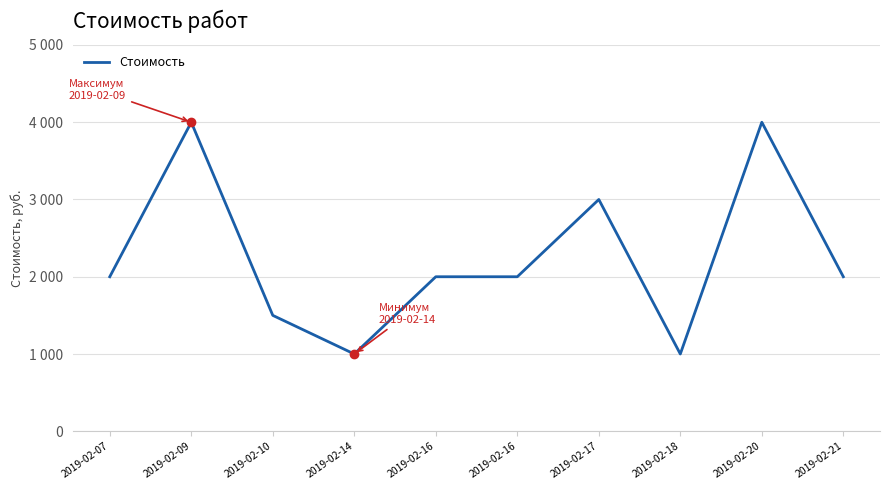

True or false: the data shows 2000 at 2019-02-21.

True